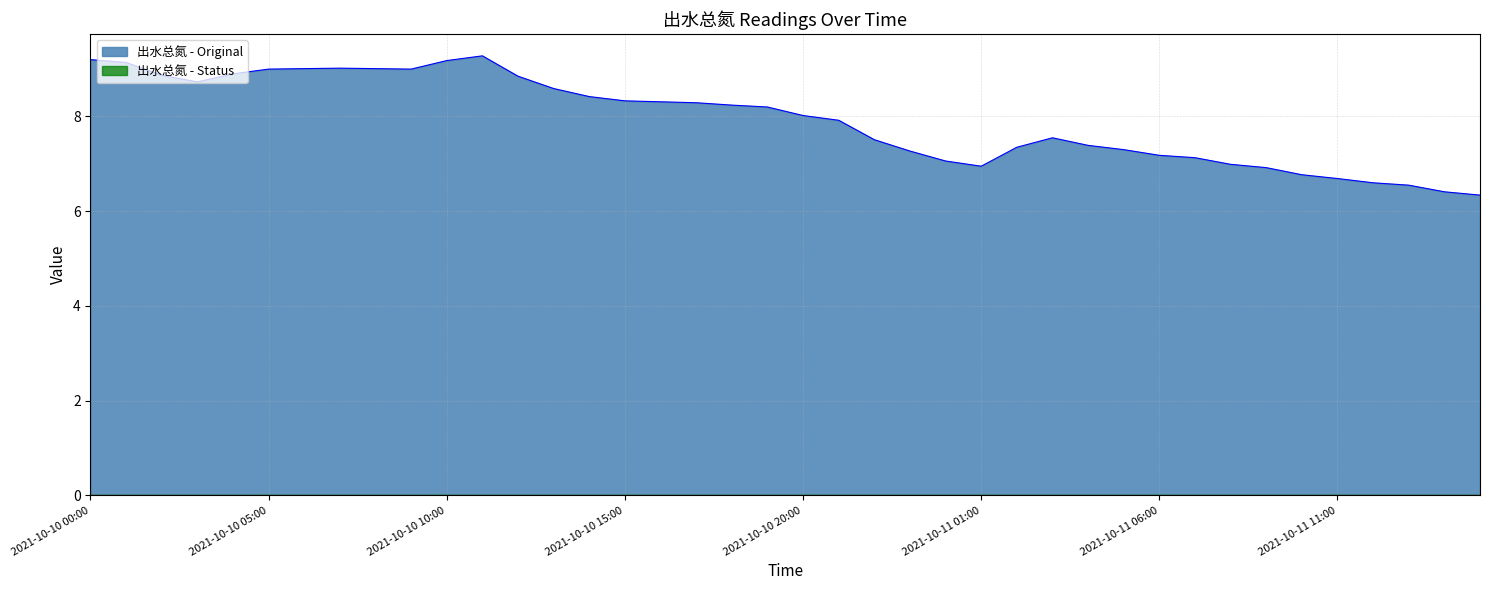

What is the difference between the values at 2021-10-10 11:00 and 2021-10-11 12:00?

2.7